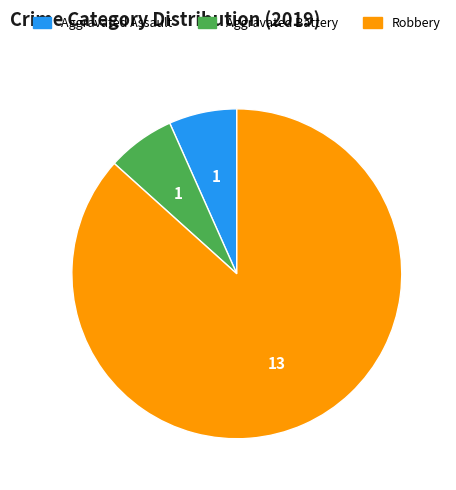

What is the largest slice in the pie chart?

Robbery